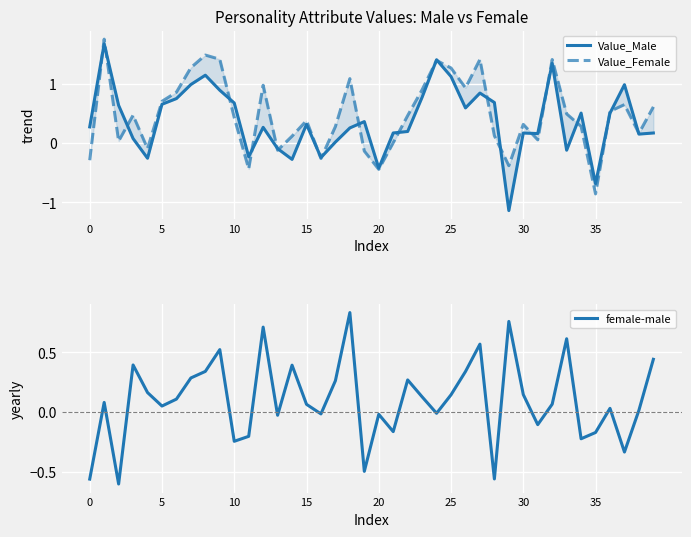

How many intersections are there between Value_Male and Value_Female?

21